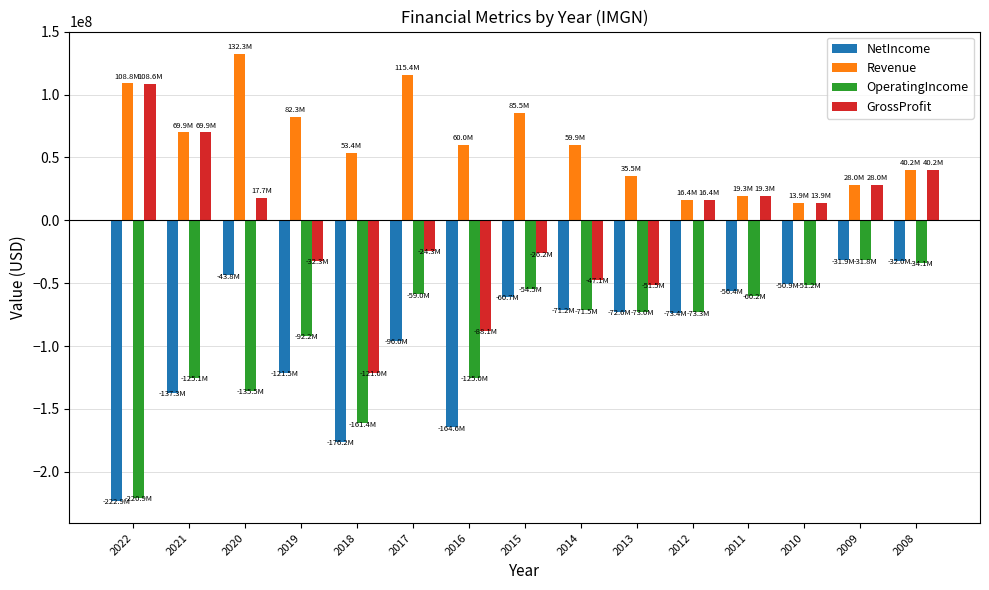

The value of NetIncome at 2012 is -120498753. True or false?

False